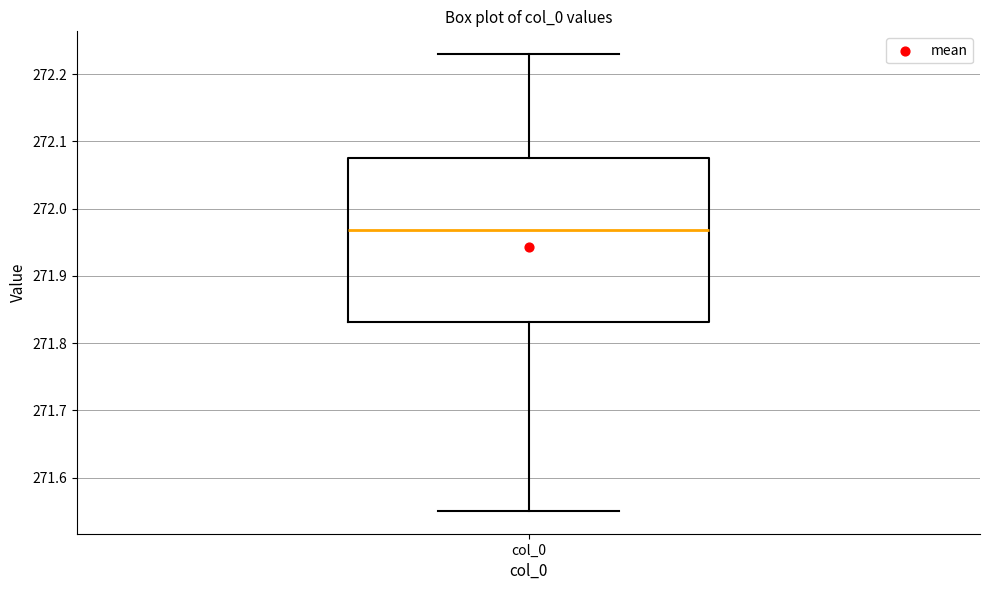

Read this box plot against the y-axis: the position of the median line, the range covered by the box, and the ends of both whiskers. The values are not printed on the chart, so give them approximately, as read against the axis.

median 271.97, box 271.83 to 272.08, whiskers 271.55 to 272.23